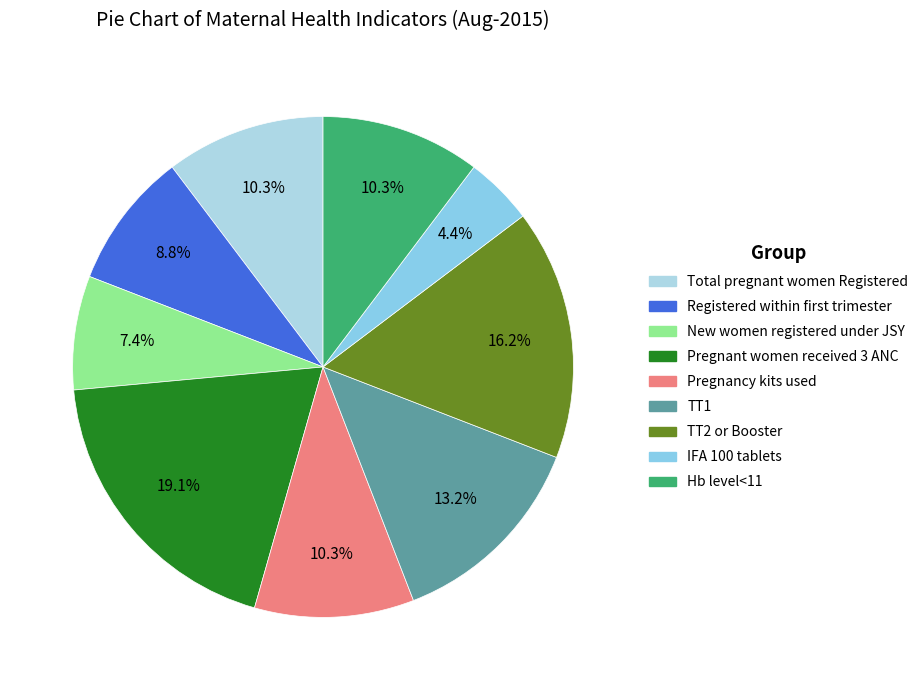

Is it true that Total pregnant women Registered is 10% of the pie?

True